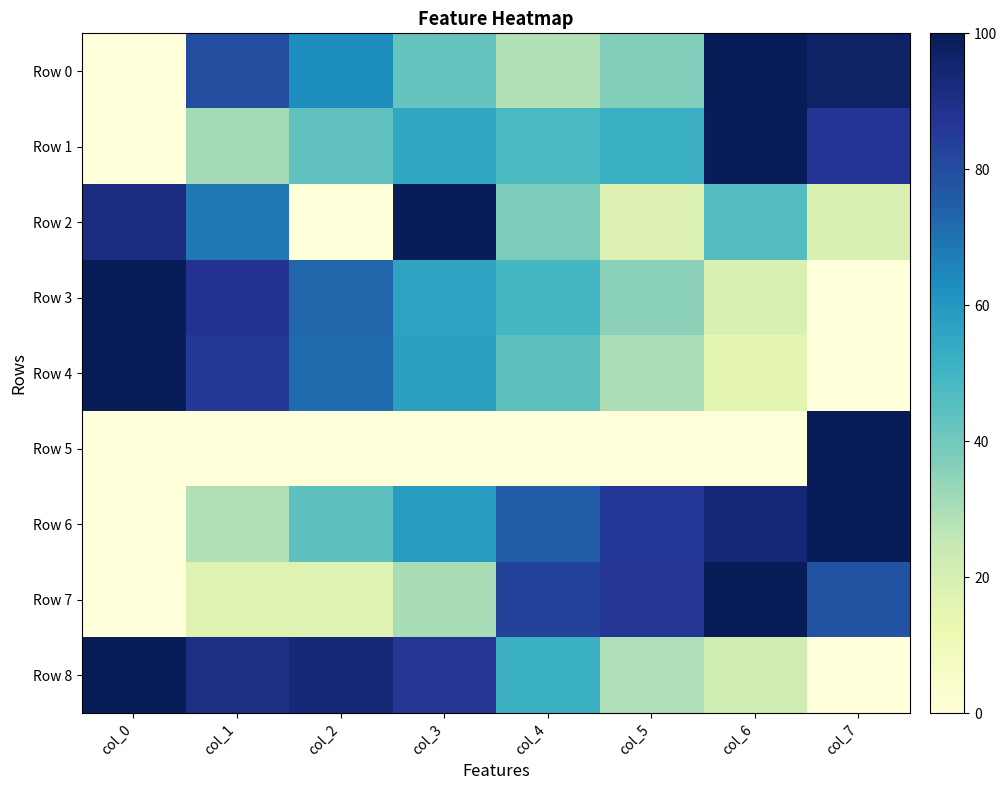

Reading left to right, transcribe all the data shown in this chart.

Row 0: col_0=0.0	col_1=79.5	col_2=63.0	col_3=42.5	col_4=28.8	col_5=37.0	col_6=100.0	col_7=97.3
Row 1: col_0=0.0	col_1=31.2	col_2=43.7	col_3=55.2	col_4=48.3	col_5=52.0	col_6=100.0	col_7=87.5
Row 2: col_0=91.2	col_1=68.5	col_2=0.0	col_3=100.0	col_4=38.1	col_5=17.9	col_6=45.8	col_7=18.8
Row 3: col_0=100.0	col_1=88.0	col_2=72.8	col_3=55.9	col_4=48.9	col_5=35.3	col_6=18.4	col_7=0.0
Row 4: col_0=100.0	col_1=86.3	col_2=71.7	col_3=57.4	col_4=44.2	col_5=29.8	col_6=15.5	col_7=0.0
Row 5: col_0=0.0	col_1=0.0	col_2=0.0	col_3=0.0	col_4=0.0	col_5=0.0	col_6=0.0	col_7=100.0
Row 6: col_0=0.0	col_1=28.8	col_2=44.1	col_3=58.5	col_4=75.4	col_5=86.4	col_6=94.1	col_7=100.0
Row 7: col_0=0.0	col_1=17.4	col_2=17.4	col_3=30.4	col_4=82.6	col_5=87.0	col_6=100.0	col_7=78.3
Row 8: col_0=100.0	col_1=90.3	col_2=93.5	col_3=87.1	col_4=51.6	col_5=29.0	col_6=22.6	col_7=0.0